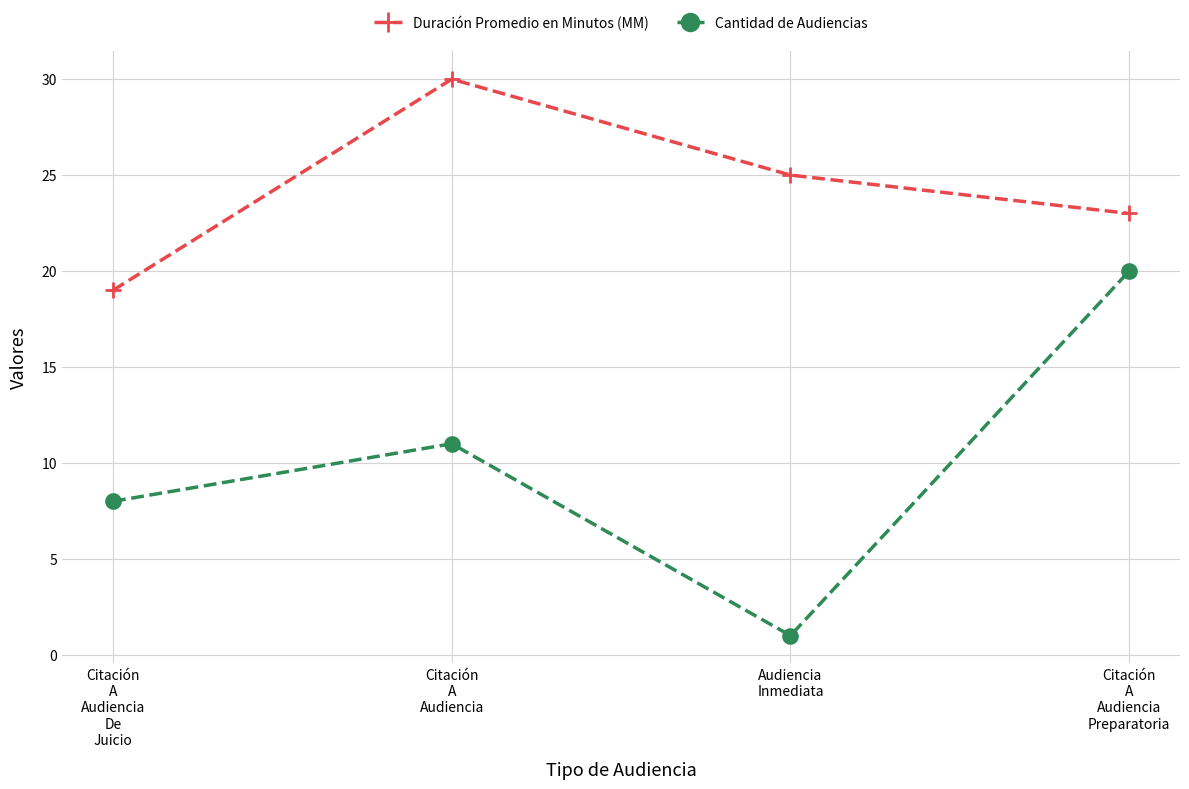

In Cantidad de Audiencias, how many points are lower than both neighbors (excluding endpoints)?

1